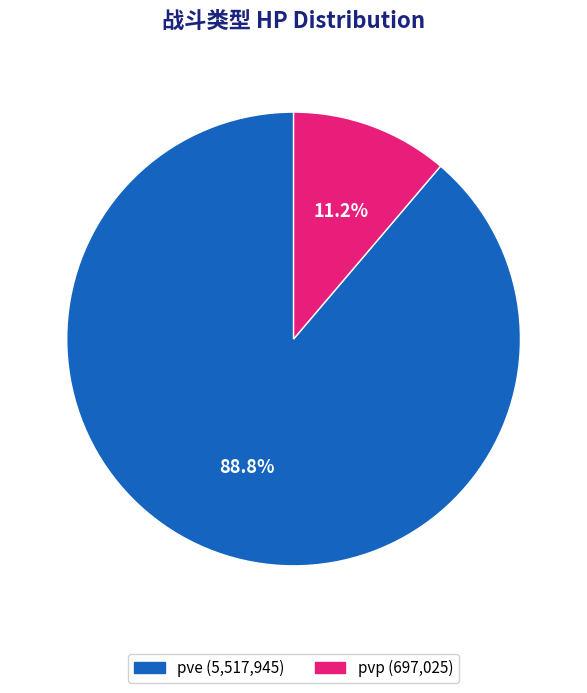

To the nearest percent, what is the average slice percentage?

50%